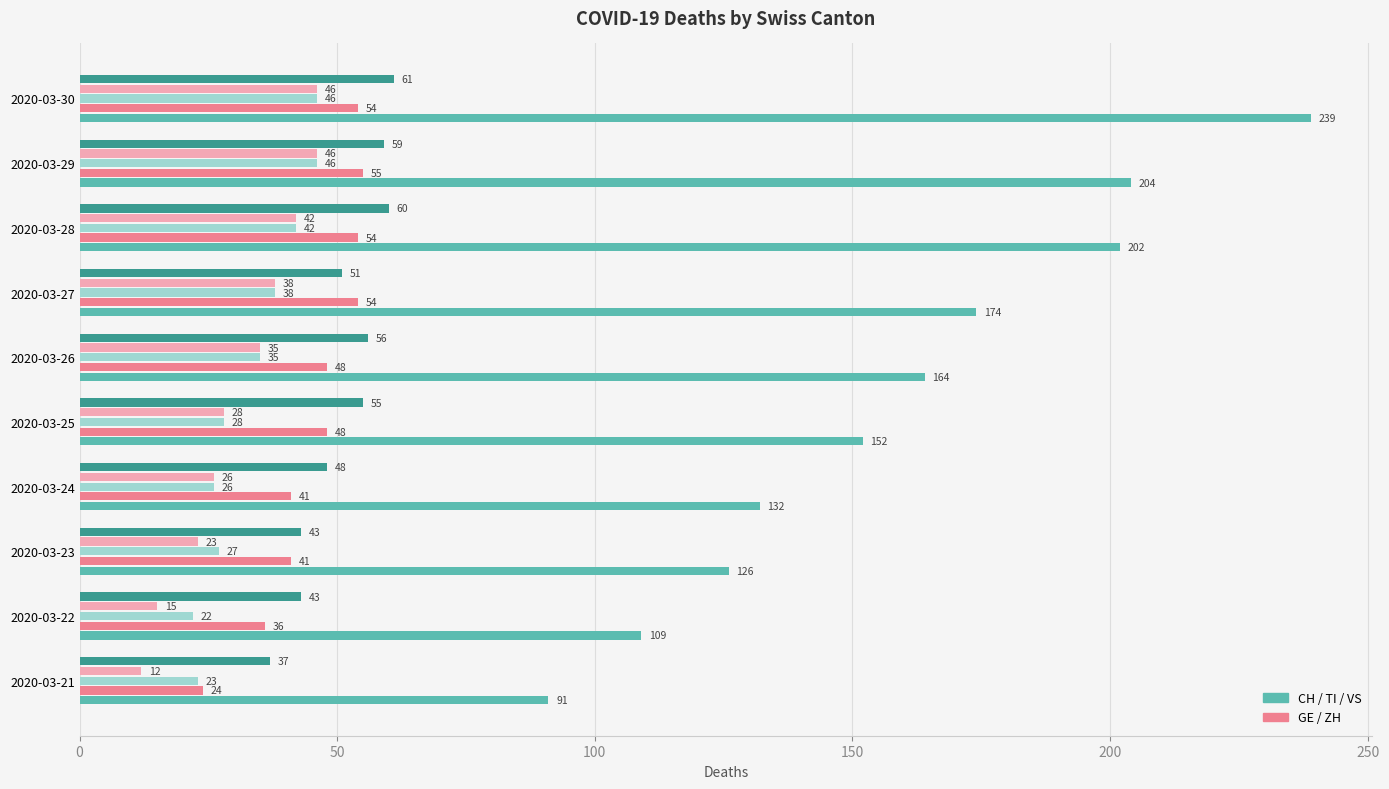

At which category is the sum across all series the highest?

2020-03-30